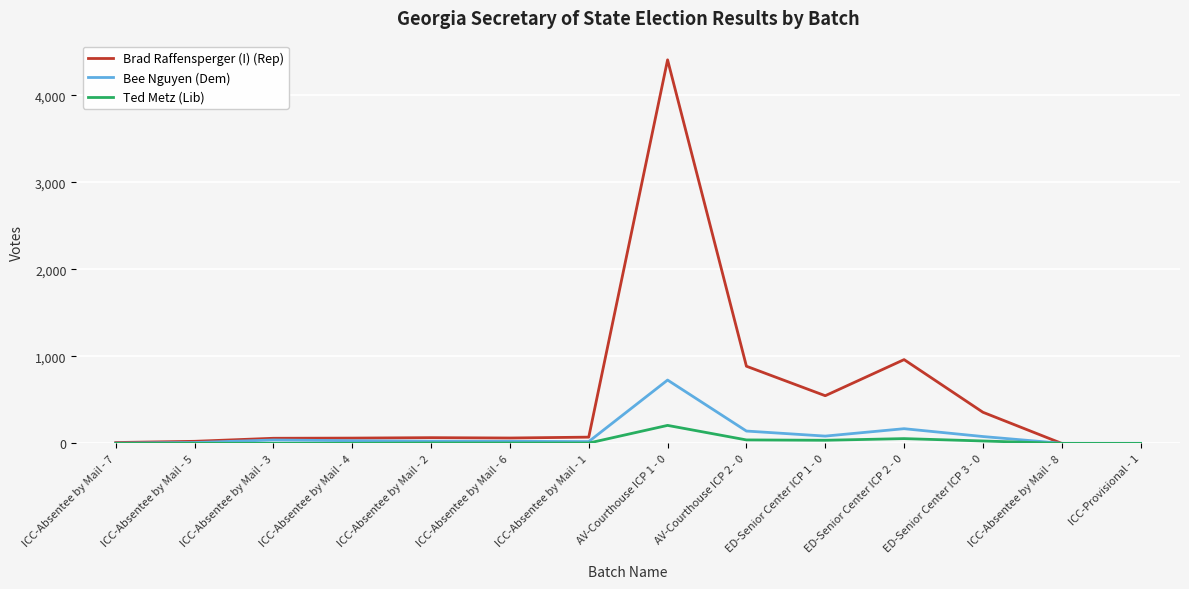

Which series has the widest spread of values?

Brad Raffensperger (I) (Rep)